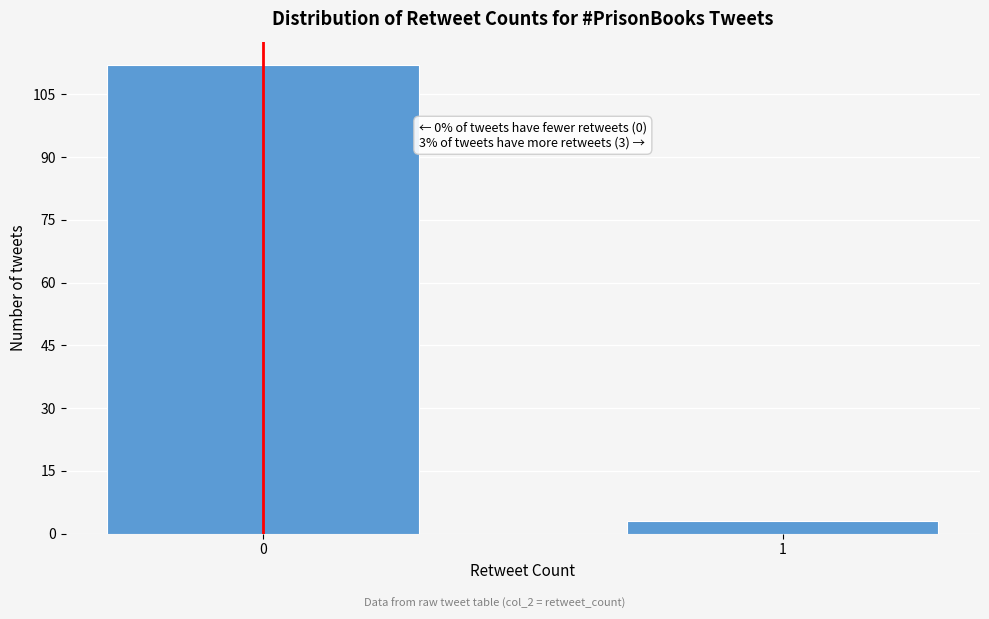

Reading left to right, extract all data points from this chart.

112	3